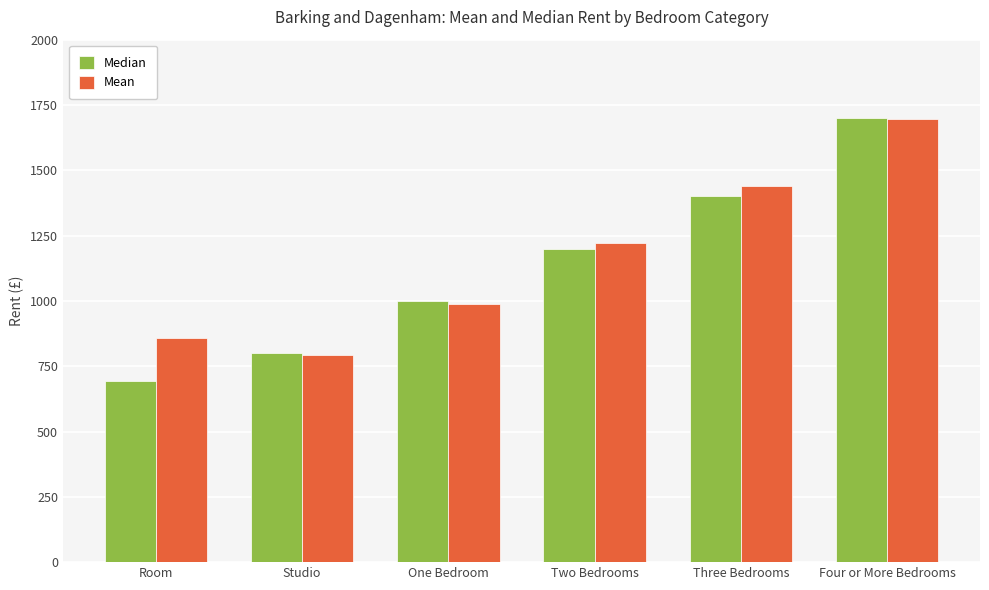

Are the bars grouped side by side (vs. stacked)?

Yes